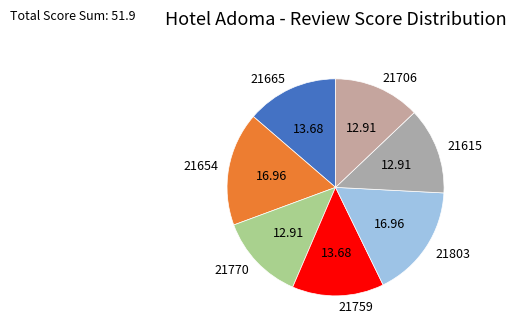

Do 21665 and 21654 together represent more than half of the pie?

No